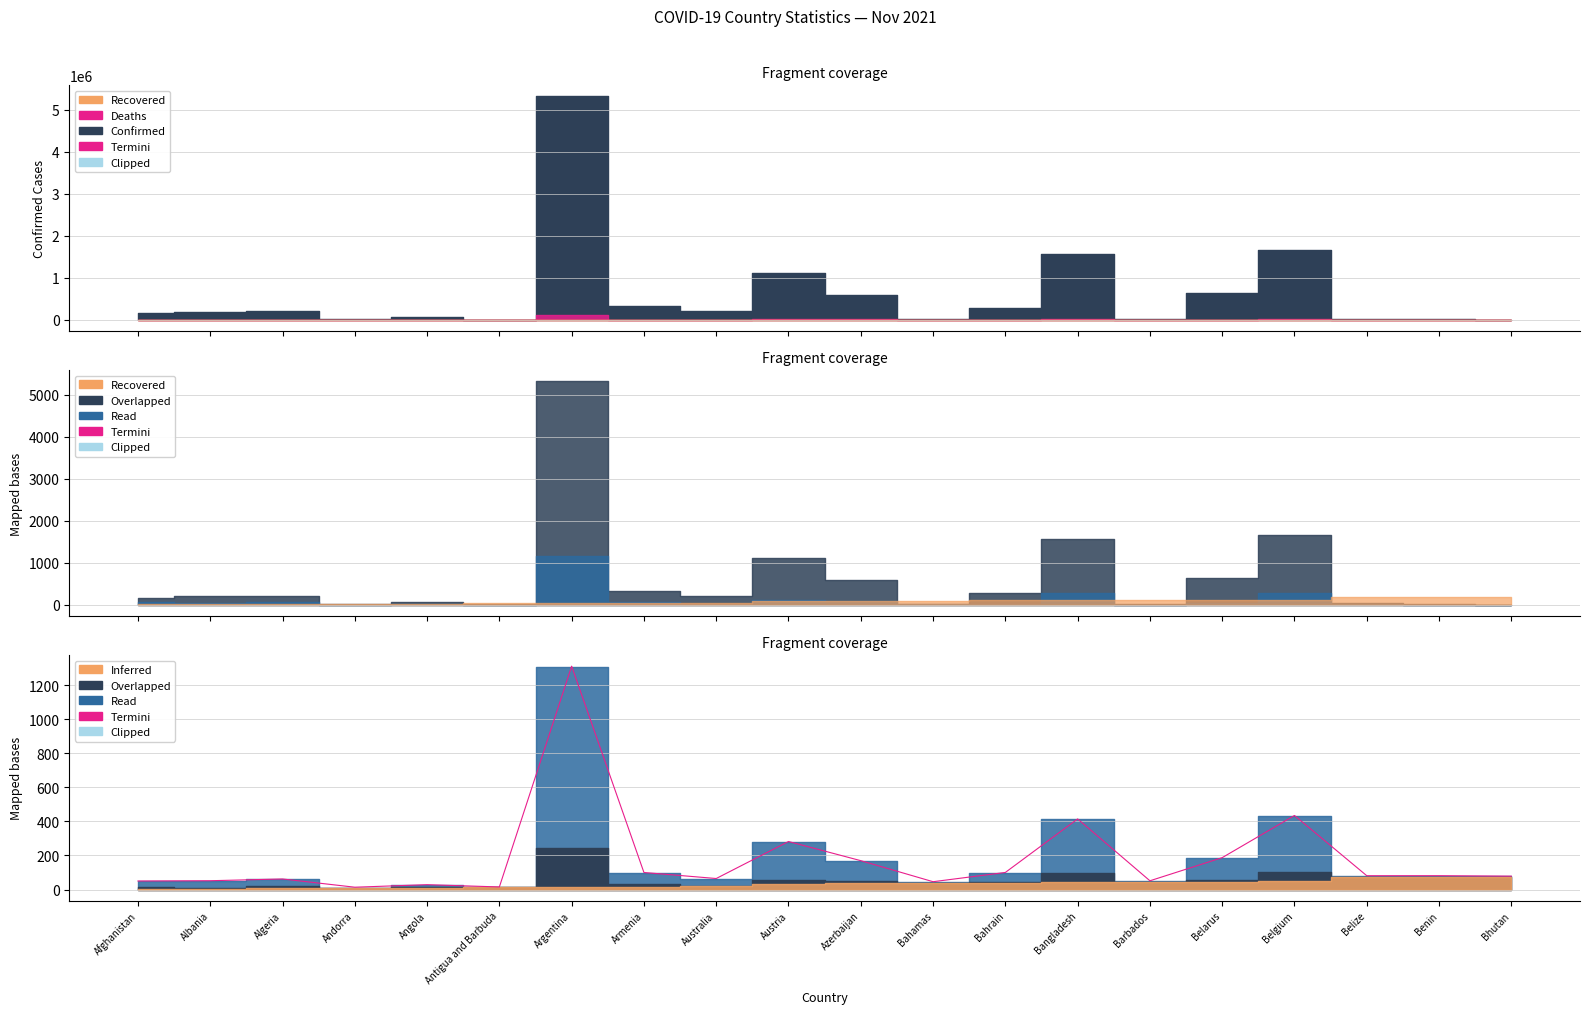

How many data points are less than 81?

10